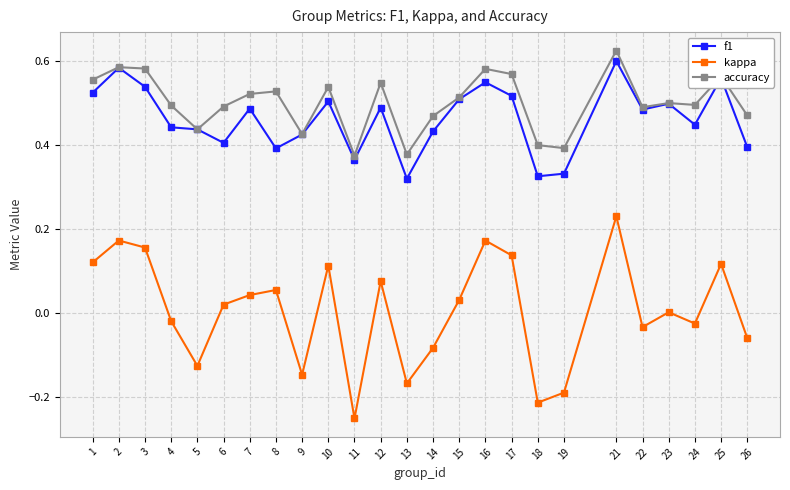

How many distinct data groups are displayed?

3